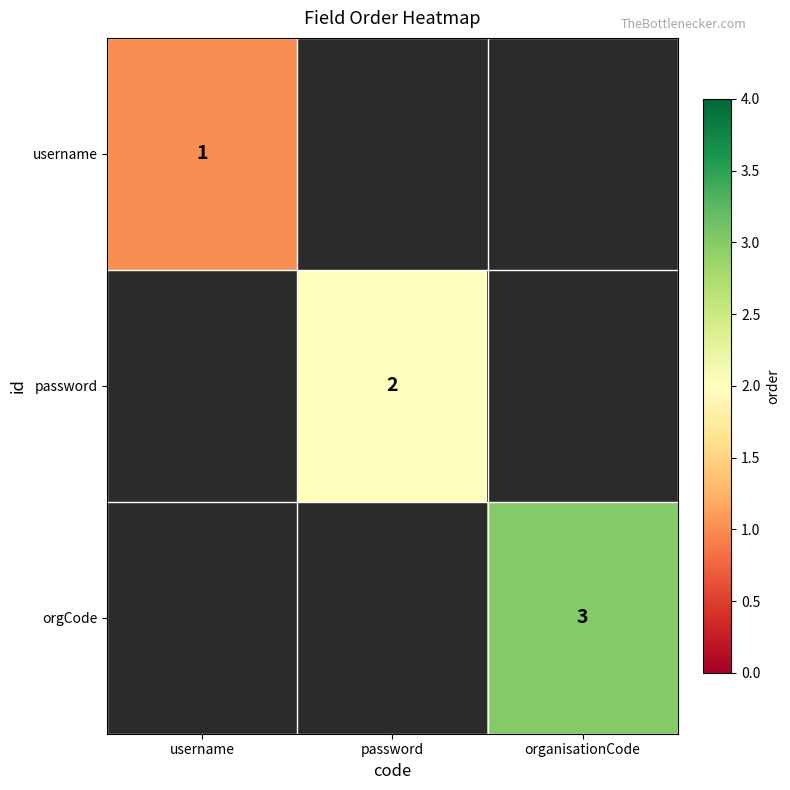

Is the value of password at username greater than the value of orgCode at organisationCode?

No